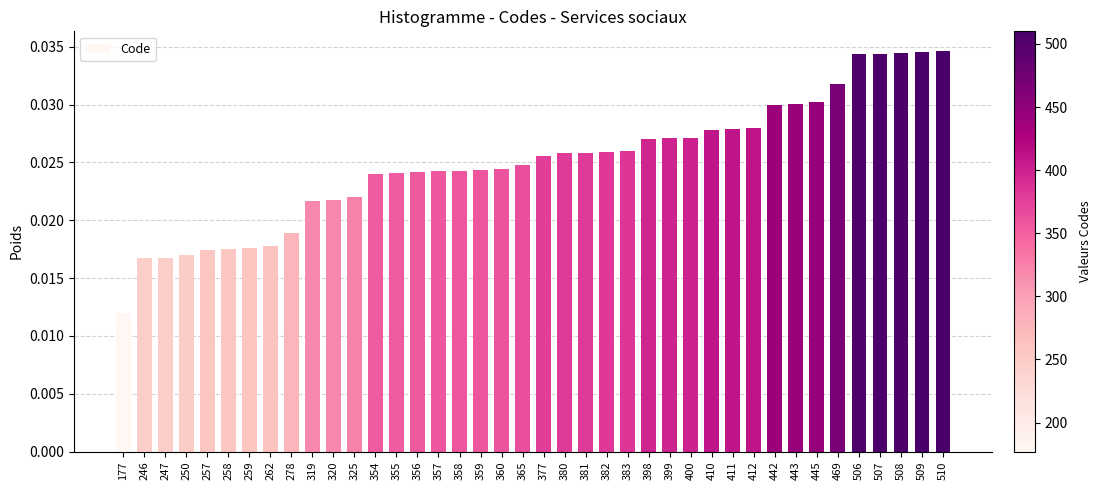

Which category has the lowest value across all series?

177